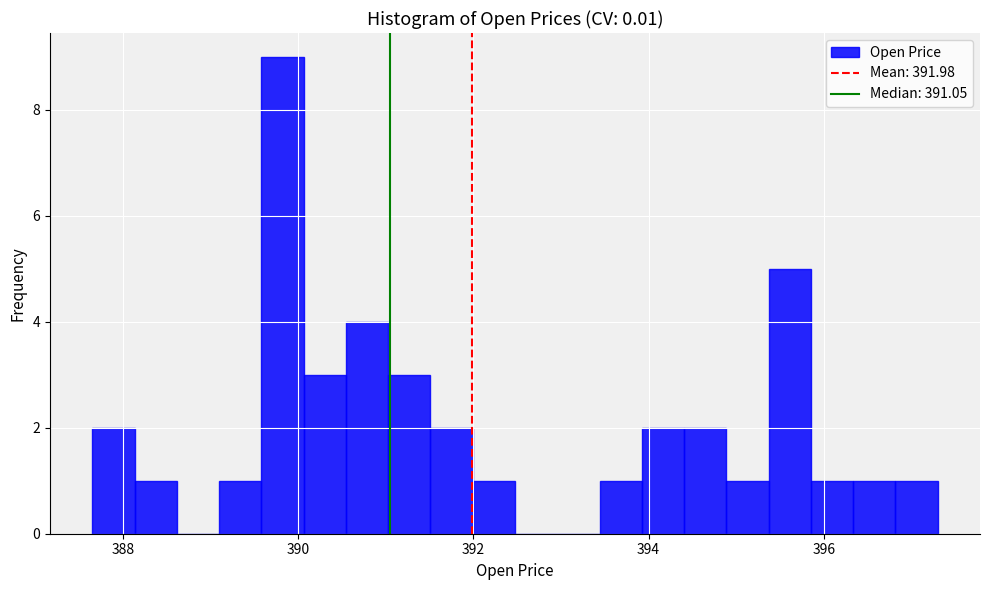

Around what value on the x-axis is the tallest bar? Give the approximate position of its centre, as read against the axis.

389.8